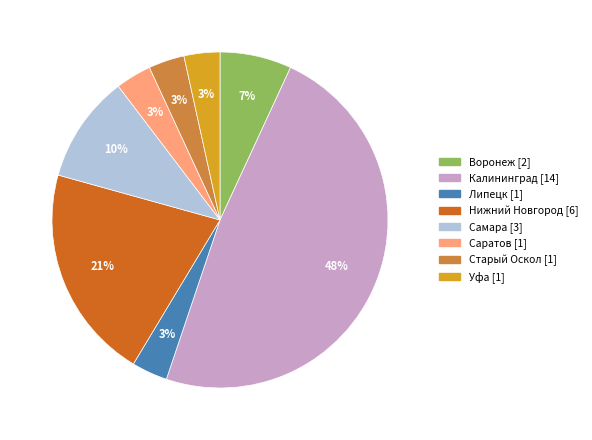

How many slices are in this pie chart?

8